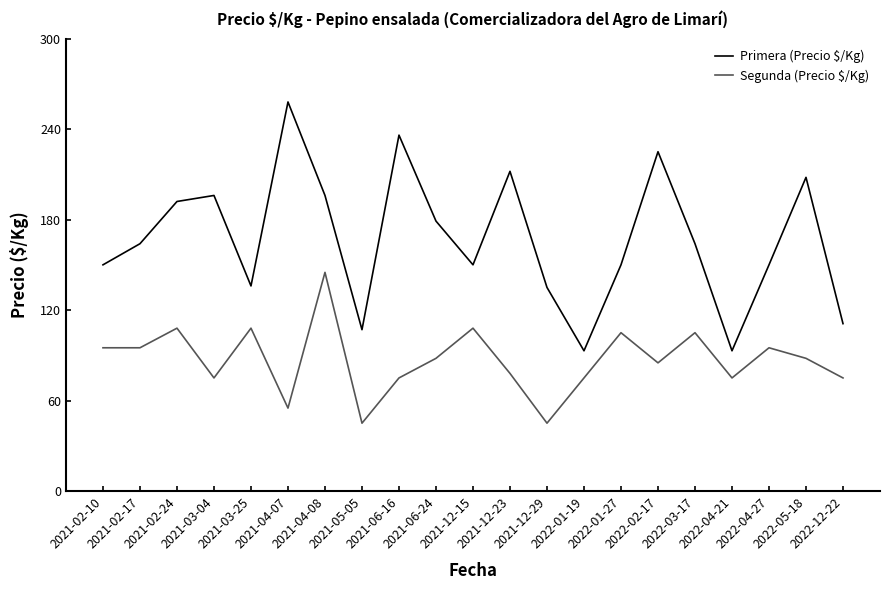

Which label corresponds to the largest value in the chart?

2021-04-07